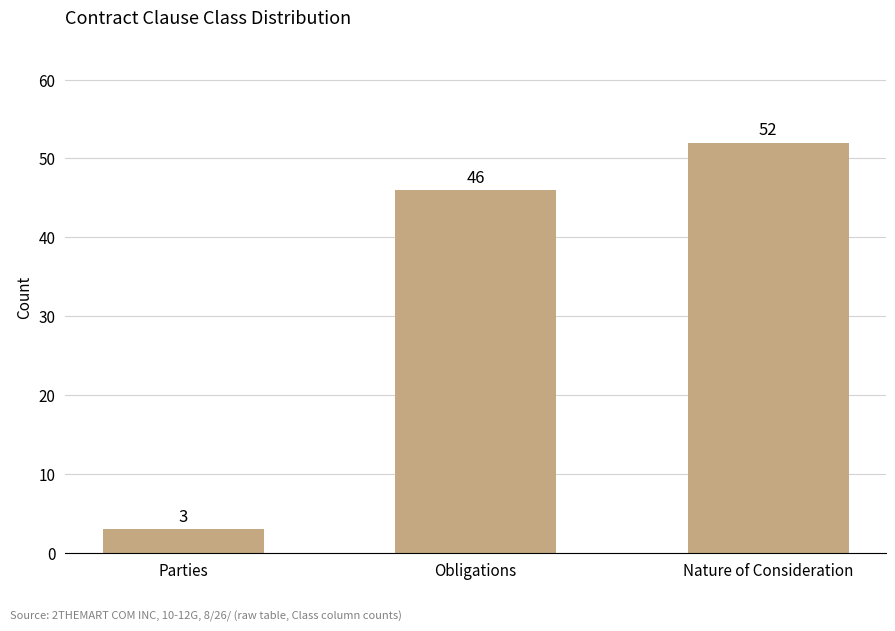

Reading right to left, list all the values displayed in this chart.

52	46	3